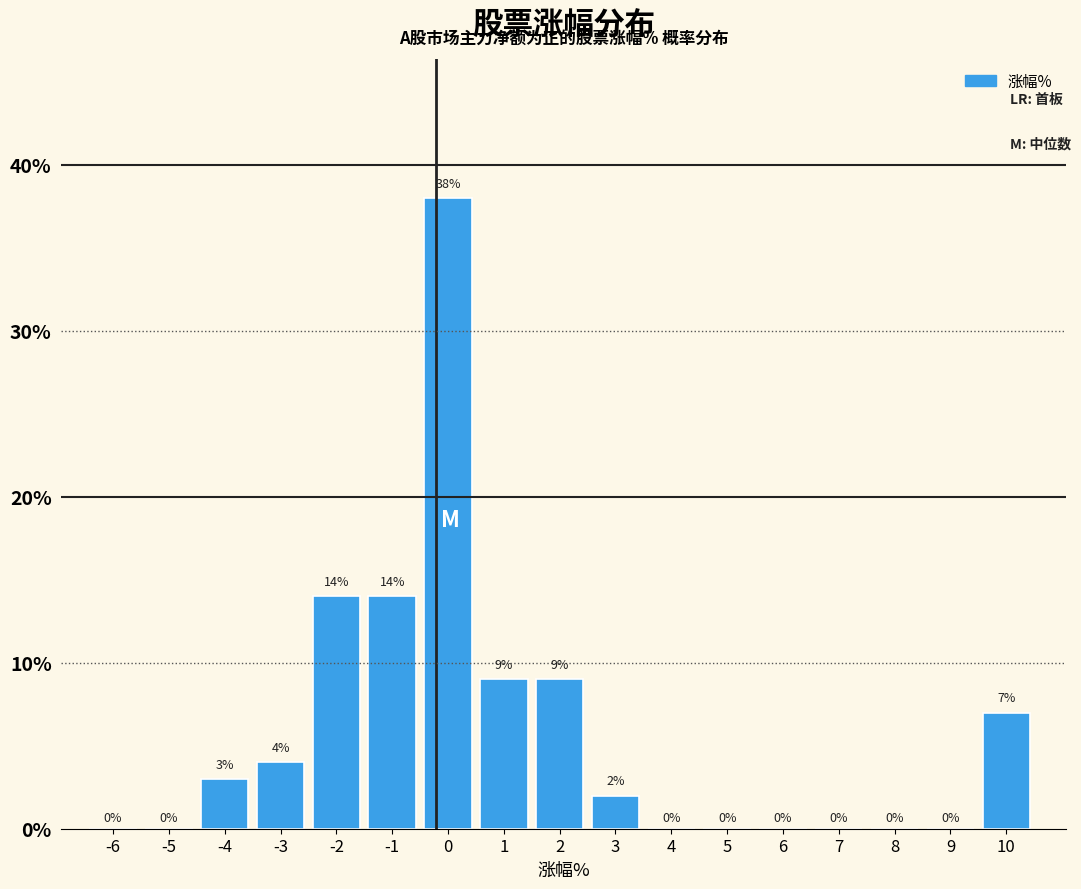

Reading left to right, what are all the values shown in this chart?

-6=0.0	-5=0.0	-4=3.0	-3=4.0	-2=14.0	-1=14.0	0=38.0	1=9.0	2=9.0	3=2.0	4=0.0	5=0.0	6=0.0	7=0.0	8=0.0	9=0.0	10=7.0